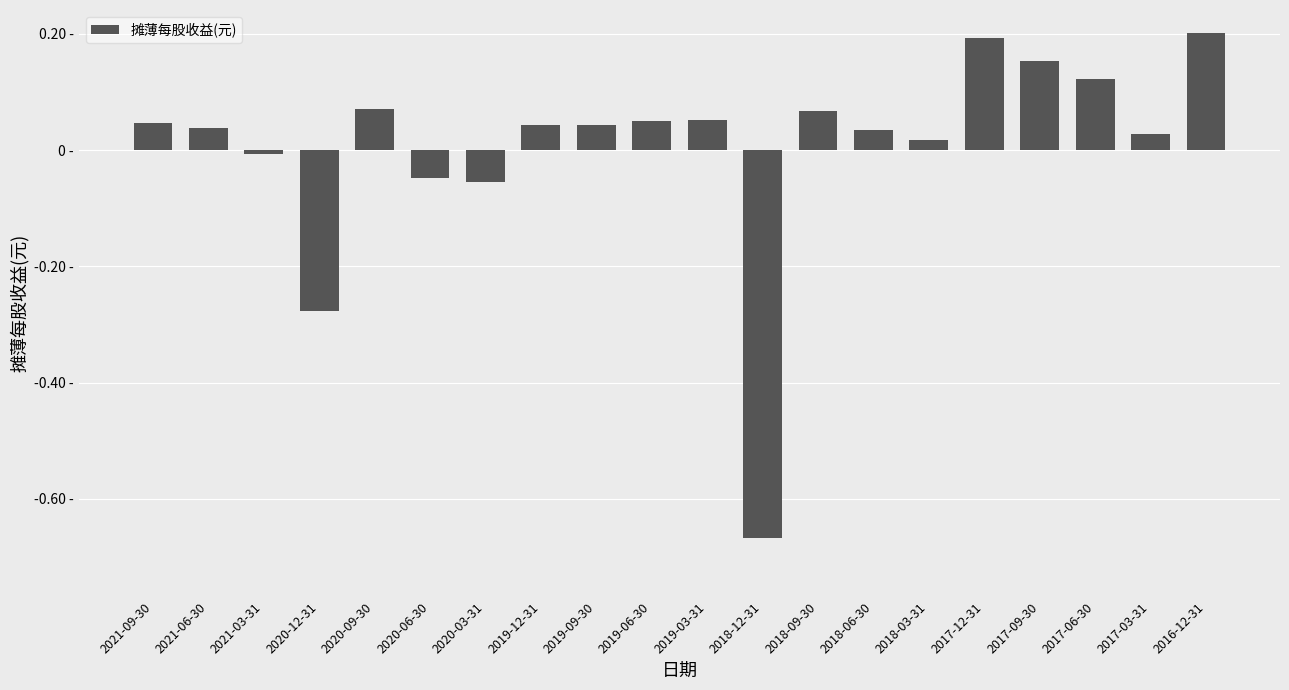

Which has a higher value, 2019-06-30 or 2021-06-30?

2019-06-30